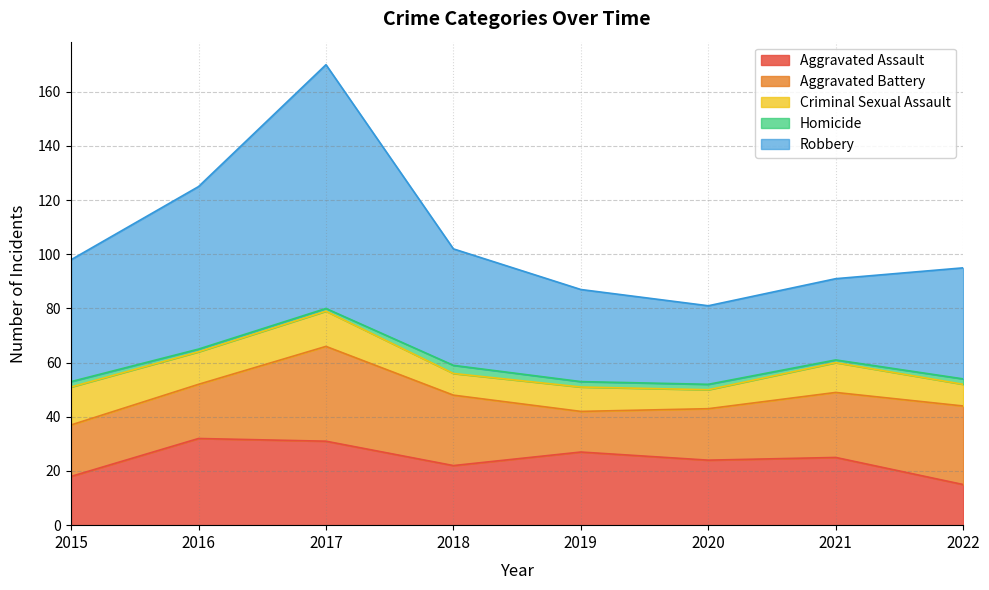

Which category has the highest value in the Criminal Sexual Assault series?

2015